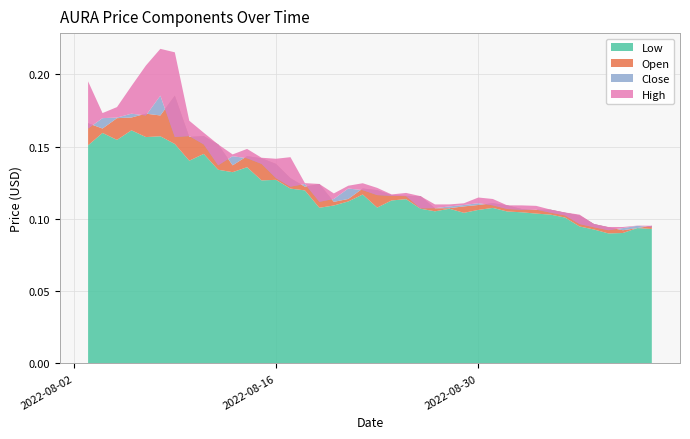

Reading left to right, list all the values displayed in this chart.

High: 0=0.2	1=0.2	2=0.2	3=0.2	4=0.2	5=0.2	6=0.2	7=0.2	8=0.2	9=0.2	10=0.1	11=0.1	12=0.1	13=0.1	14=0.1	15=0.1	16=0.1	17=0.1	18=0.1	19=0.1	20=0.1	21=0.1	22=0.1	23=0.1	24=0.1	25=0.1	26=0.1	27=0.1	28=0.1	29=0.1	30=0.1	31=0.1	32=0.1	33=0.1	34=0.1	35=0.1	36=0.1	37=0.1	38=0.1	39=0.1
Close: 0=0.2	1=0.2	2=0.2	3=0.2	4=0.2	5=0.2	6=0.2	7=0.2	8=0.2	9=0.1	10=0.1	11=0.1	12=0.1	13=0.1	14=0.1	15=0.1	16=0.1	17=0.1	18=0.1	19=0.1	20=0.1	21=0.1	22=0.1	23=0.1	24=0.1	25=0.1	26=0.1	27=0.1	28=0.1	29=0.1	30=0.1	31=0.1	32=0.1	33=0.1	34=0.1	35=0.1	36=0.1	37=0.1	38=0.1	39=0.1
Open: 0=0.2	1=0.2	2=0.2	3=0.2	4=0.2	5=0.2	6=0.2	7=0.2	8=0.2	9=0.2	10=0.1	11=0.1	12=0.1	13=0.1	14=0.1	15=0.1	16=0.1	17=0.1	18=0.1	19=0.1	20=0.1	21=0.1	22=0.1	23=0.1	24=0.1	25=0.1	26=0.1	27=0.1	28=0.1	29=0.1	30=0.1	31=0.1	32=0.1	33=0.1	34=0.1	35=0.1	36=0.1	37=0.1	38=0.1	39=0.1
Low: 0=0.2	1=0.2	2=0.2	3=0.2	4=0.2	5=0.2	6=0.2	7=0.1	8=0.1	9=0.1	10=0.1	11=0.1	12=0.1	13=0.1	14=0.1	15=0.1	16=0.1	17=0.1	18=0.1	19=0.1	20=0.1	21=0.1	22=0.1	23=0.1	24=0.1	25=0.1	26=0.1	27=0.1	28=0.1	29=0.1	30=0.1	31=0.1	32=0.1	33=0.1	34=0.1	35=0.1	36=0.1	37=0.1	38=0.1	39=0.1